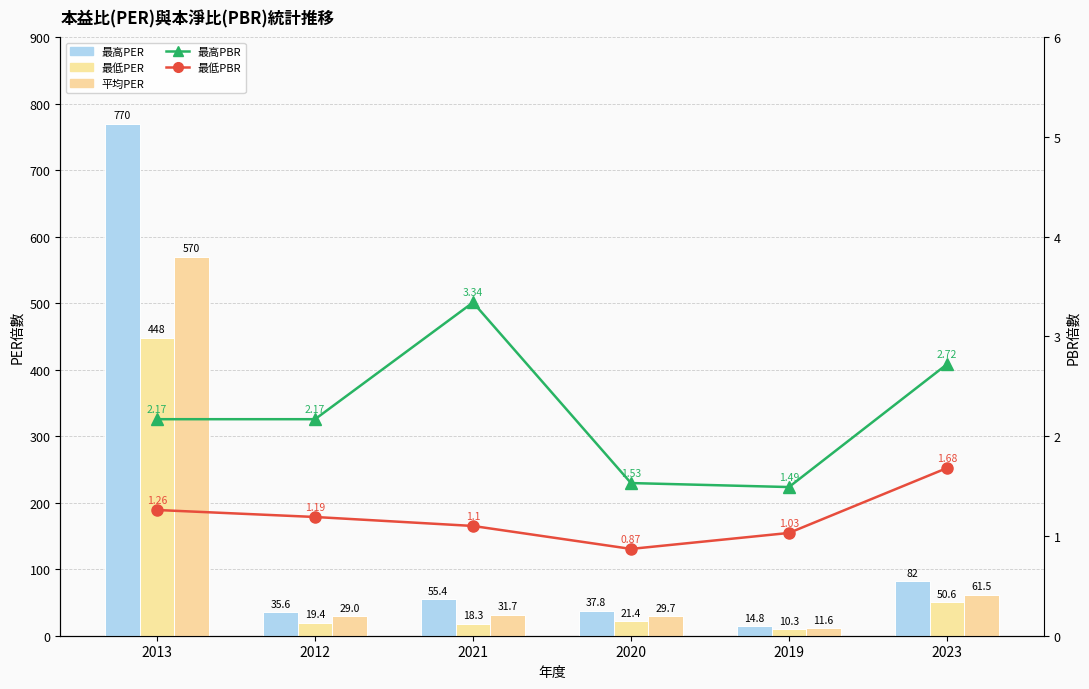

Are the bars horizontal?

No